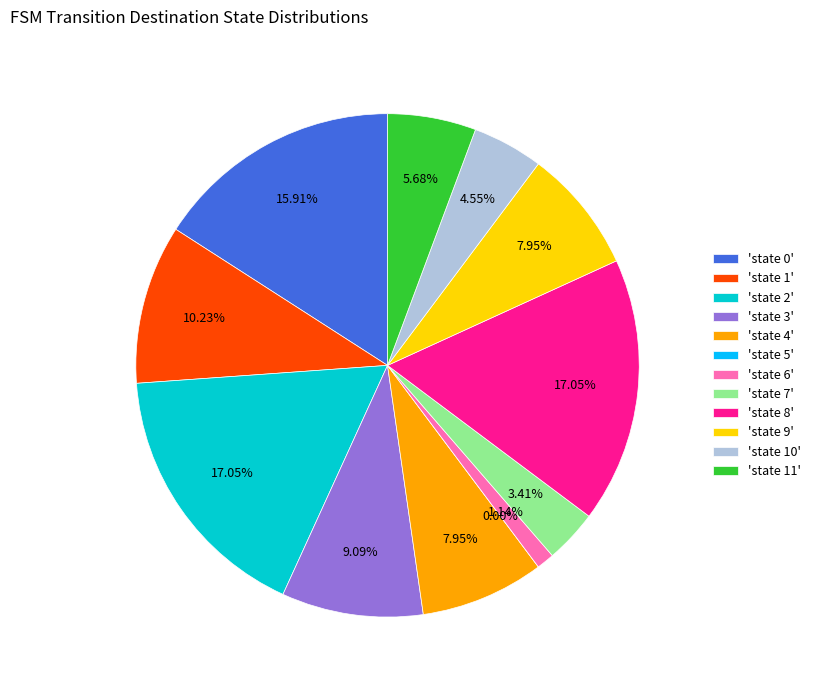

Combined, do state 3 and state 10 account for over 50%?

No